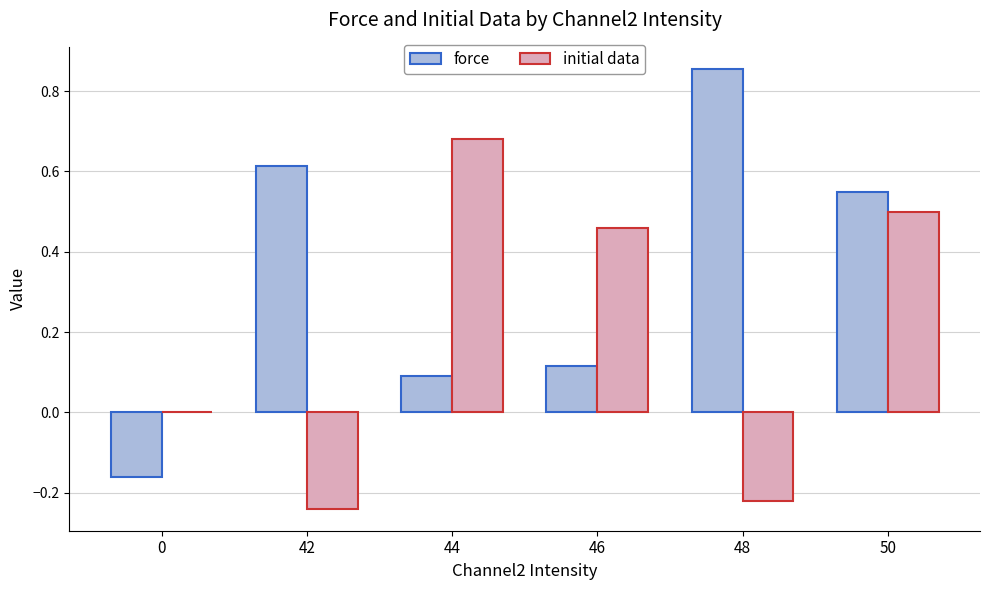

Between 44 and 48, which series saw the biggest shift?

initial data